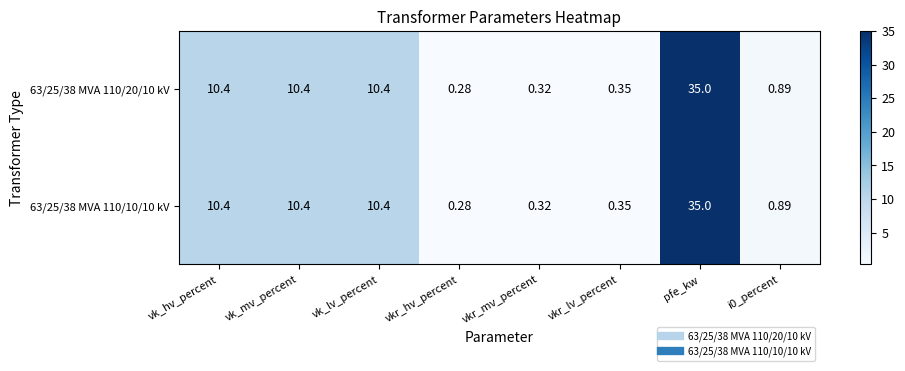

Which category has the lowest value across all series?

vkr_hv_percent